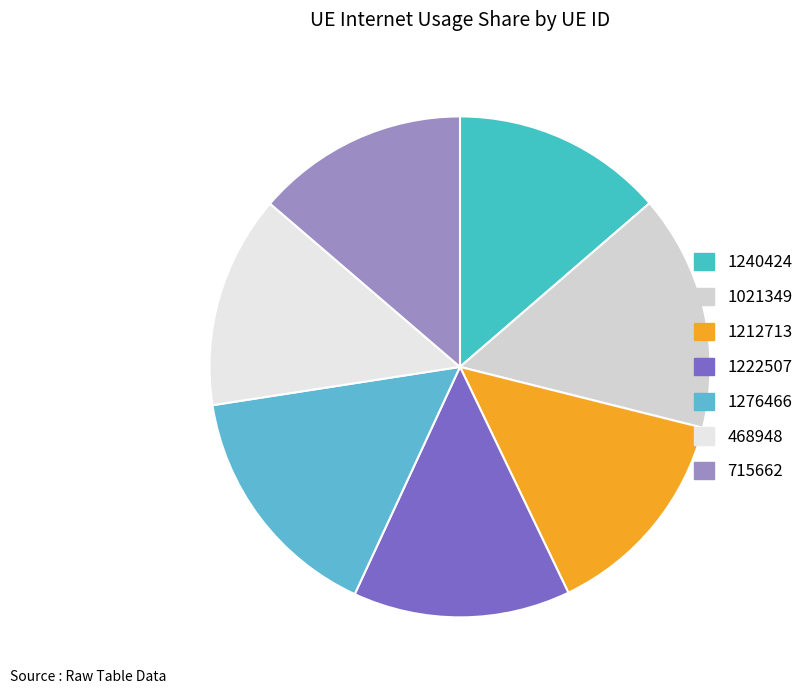

What is the ratio of the value at 1222507 to the value at 468948?

1.0